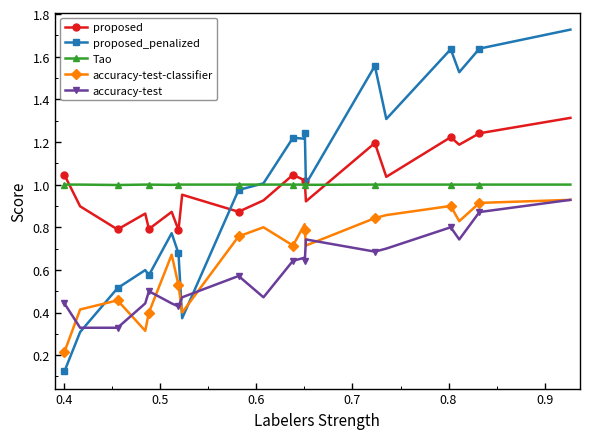

What are all the series names shown in the legend?

proposed, proposed_penalized, Tao, accuracy-test-classifier, accuracy-test